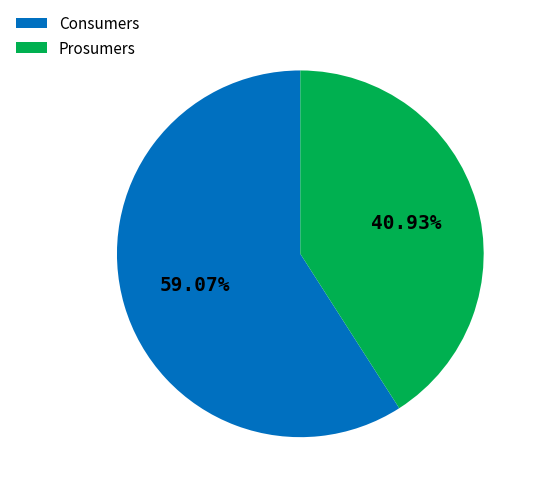

To the nearest percent, what portion does Prosumers represent?

41%